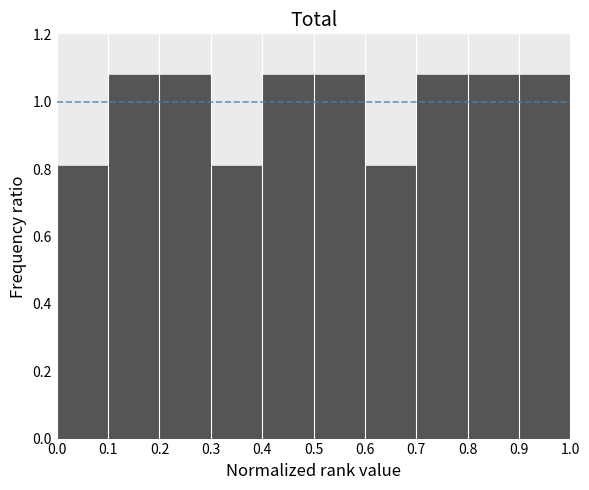

What is the height of the bar covering 0.1 to 0.2 on the x-axis? The values are not printed on the chart, so give them approximately, as read against the axis.

1.08